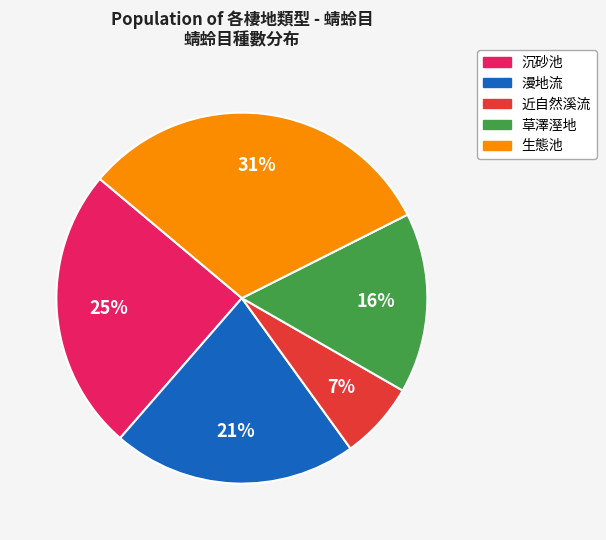

Is there any slice that represents more than half of the pie?

No